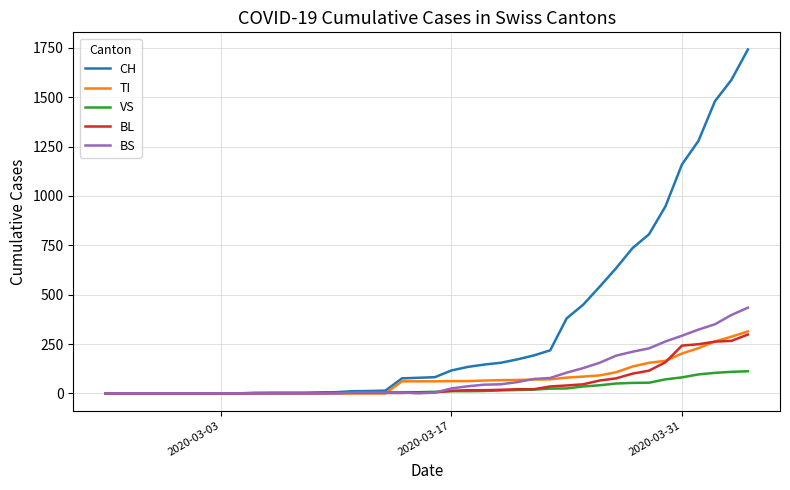

What is the greatest value displayed?

1742